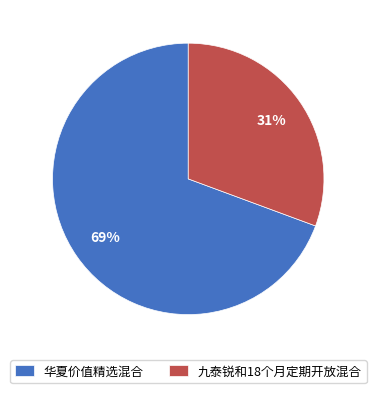

Which has a higher value, 九泰锐和18个月定期开放混合 or 华夏价值精选混合?

华夏价值精选混合